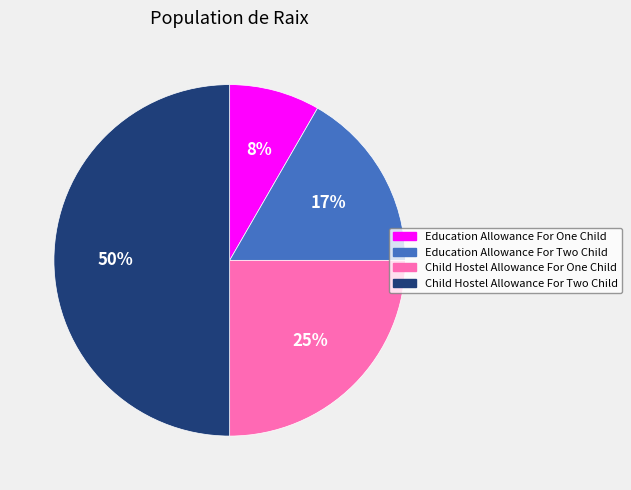

Is the sum of Child Hostel Allowance For One Child and Child Hostel Allowance For Two Child greater than half?

Yes